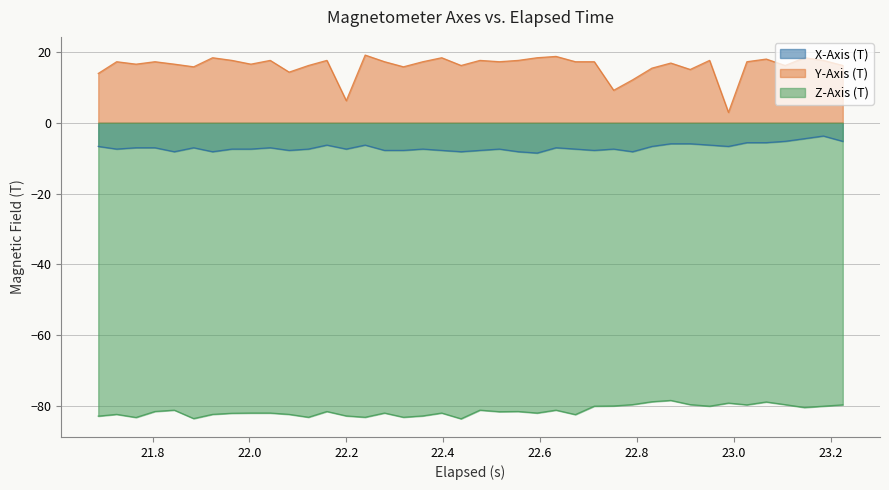

Rank the series by their maximum value, from highest to lowest.

Y-Axis (T), X-Axis (T), Z-Axis (T)